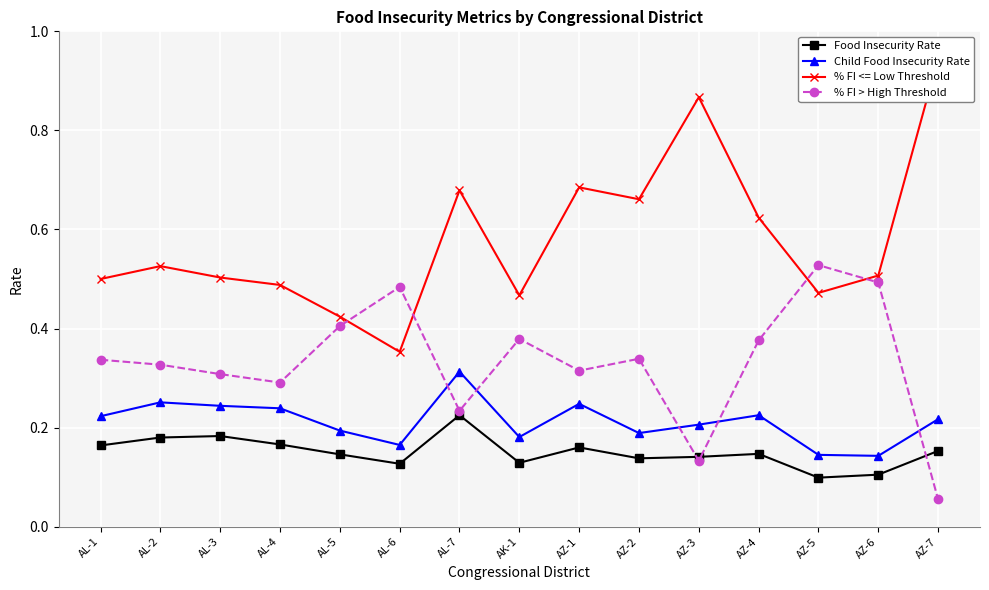

True or false: % FI <= Low Threshold and Food Insecurity Rate intersect in this chart.

False